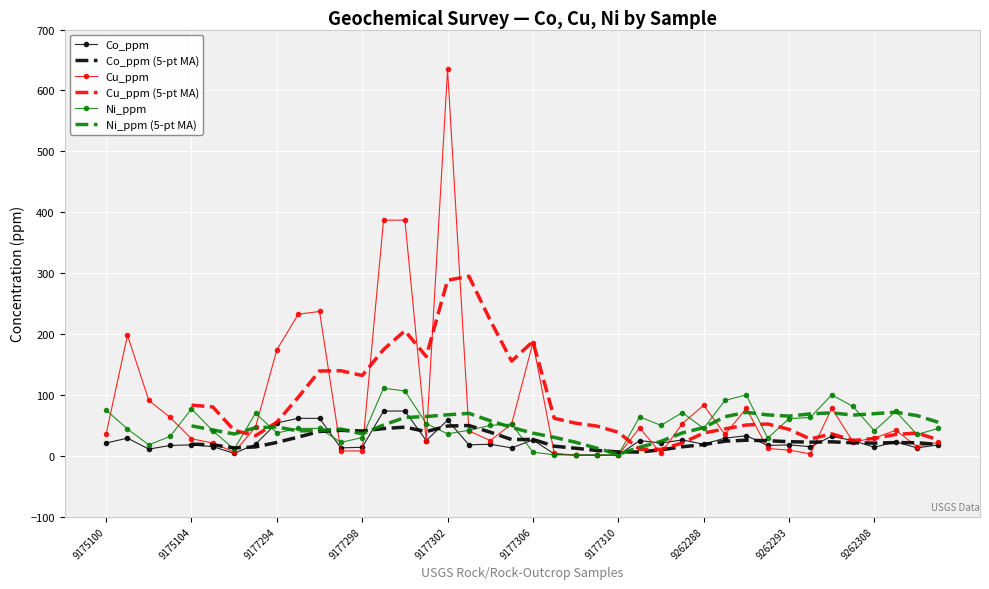

What is the maximum value shown in the chart?

634.5